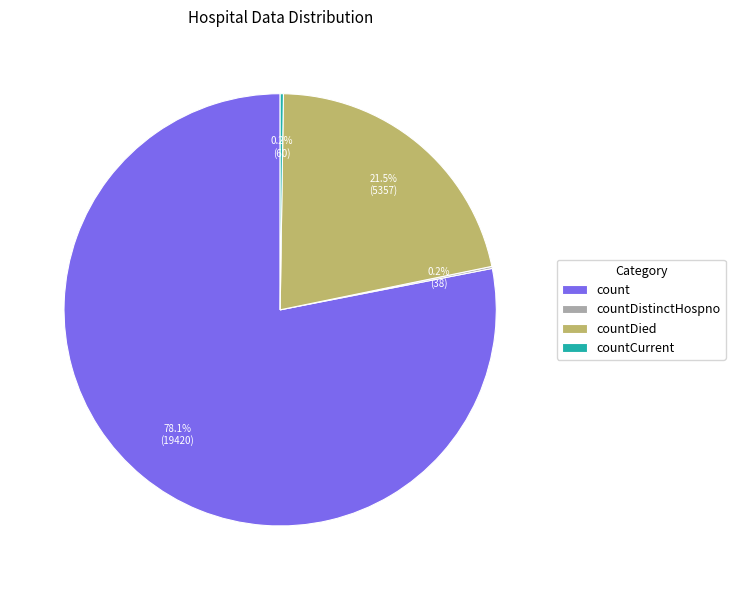

Is there a majority slice in this chart?

Yes